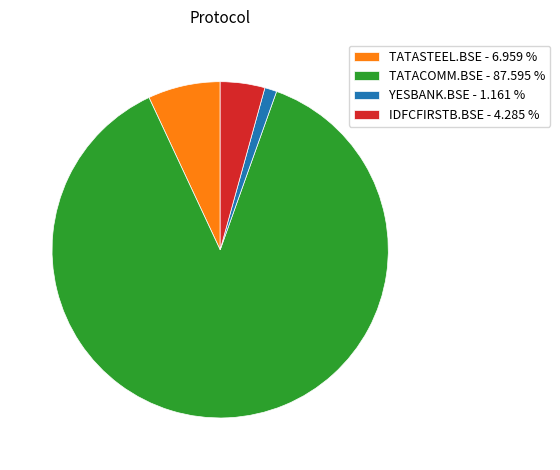

Does any single category account for the majority?

Yes